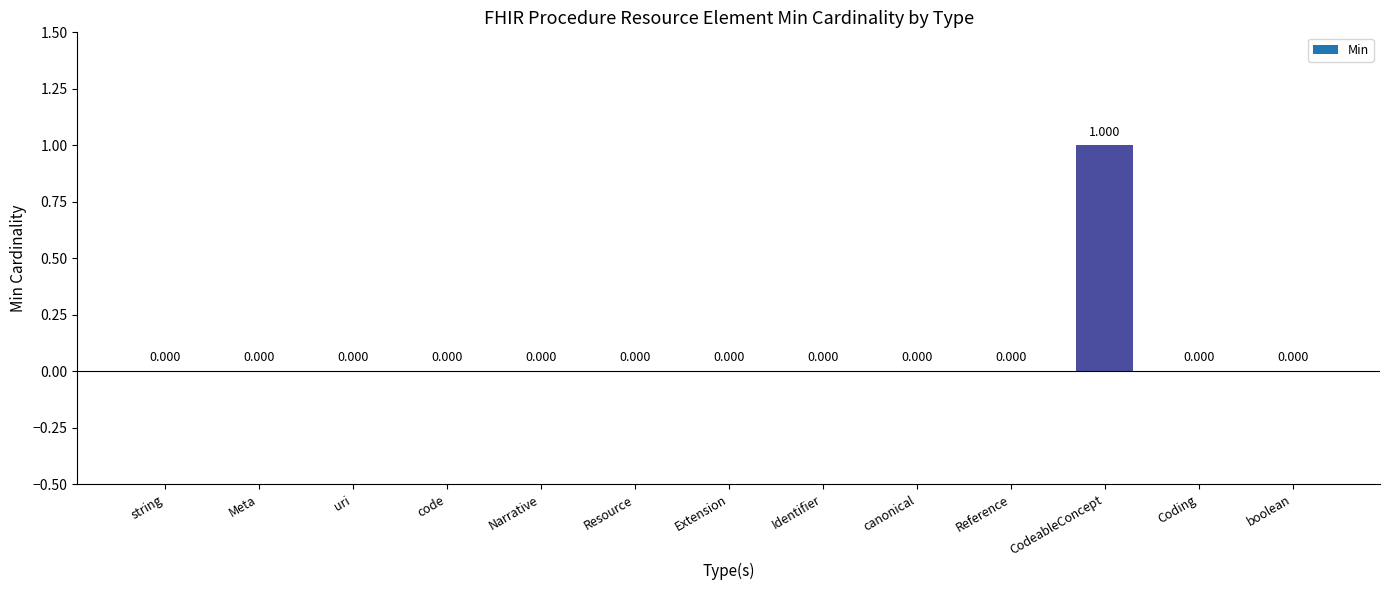

Which category has the highest value across all series?

CodeableConcept